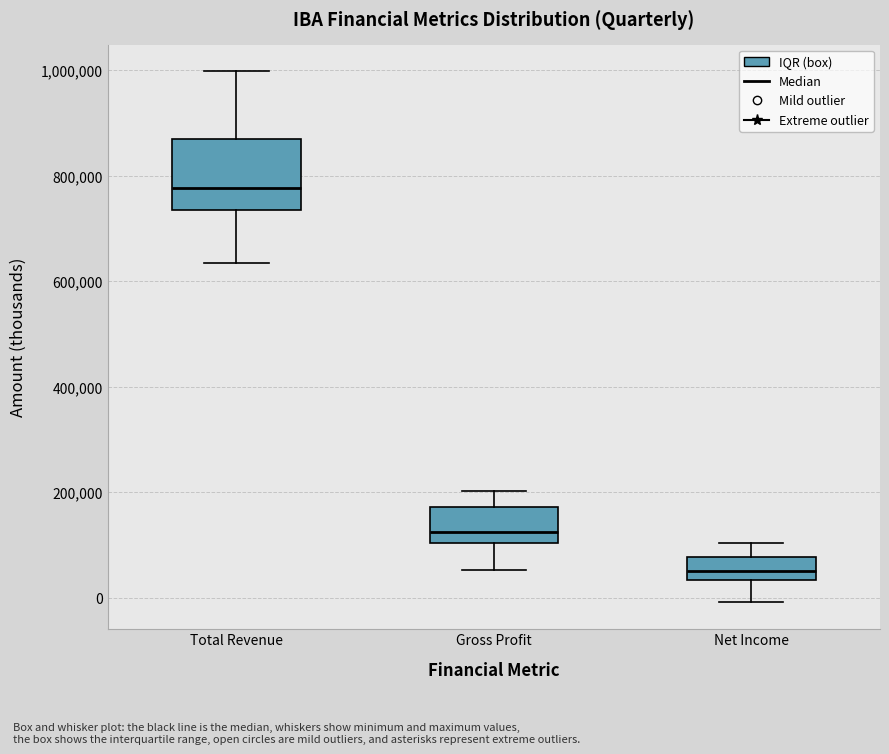

Where does the upper whisker of the box for Gross Profit end on the y-axis? The values are not printed on the chart, so give them approximately, as read against the axis.

200000